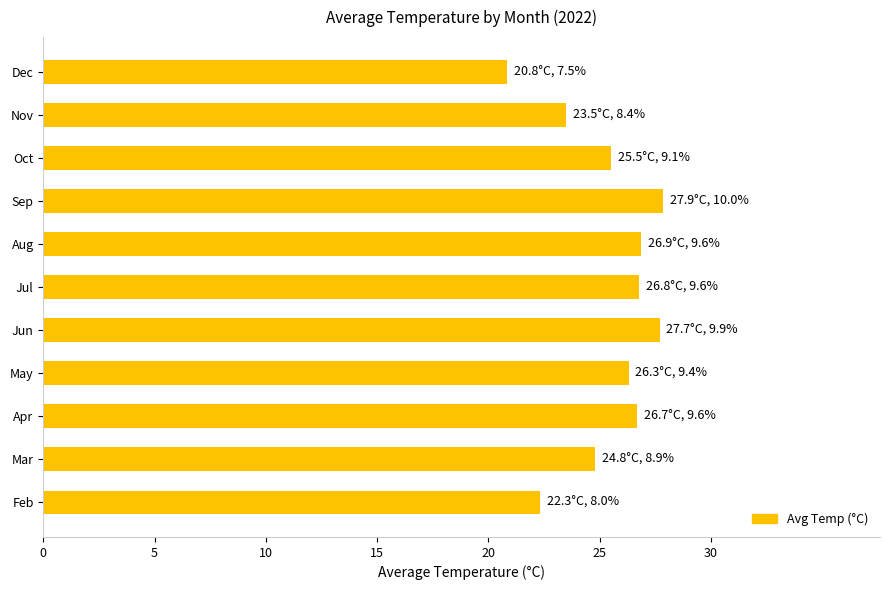

Which category has the lowest value across all series?

Dec